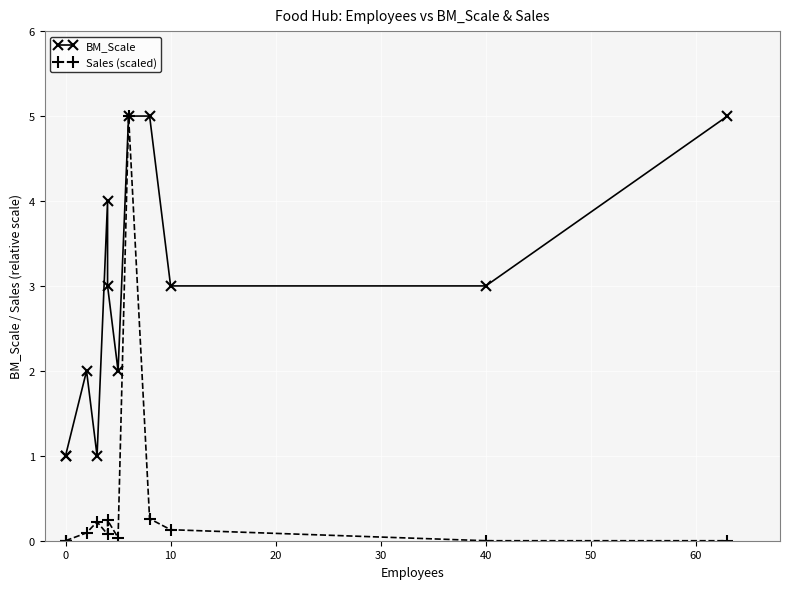

List the series in order of their overall mean, highest first.

BM_Scale, Sales (scaled)